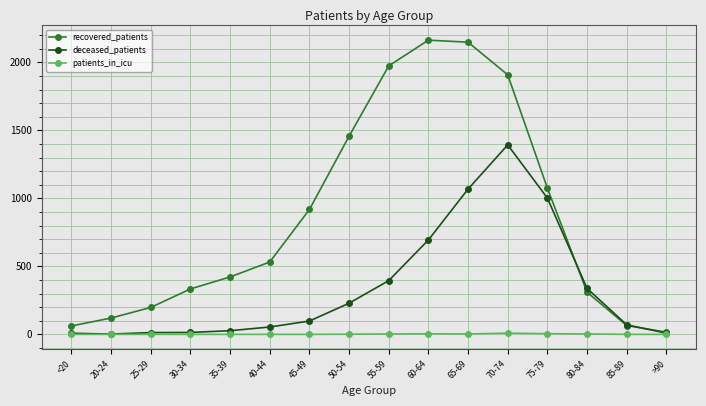

What is the total value across all series at 20-24?

122